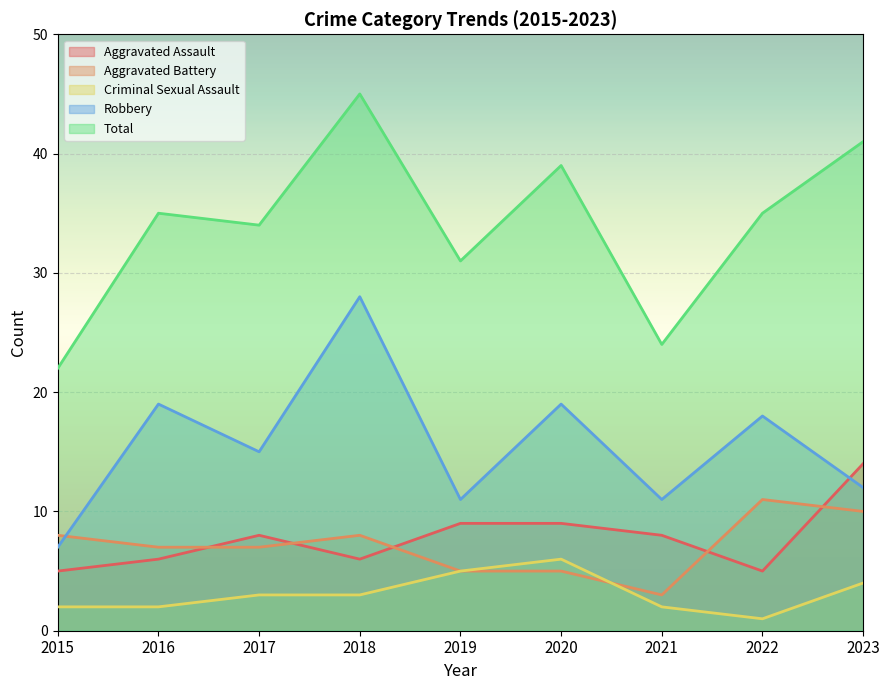

Does the chart display data point markers on the line(s)?

No